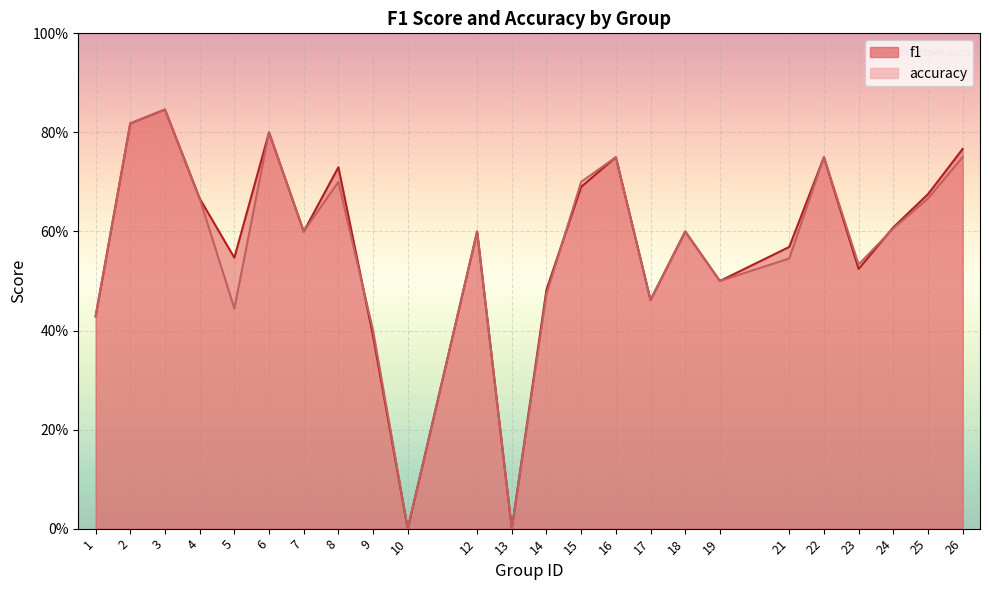

What are all the series names shown in the legend?

f1, accuracy